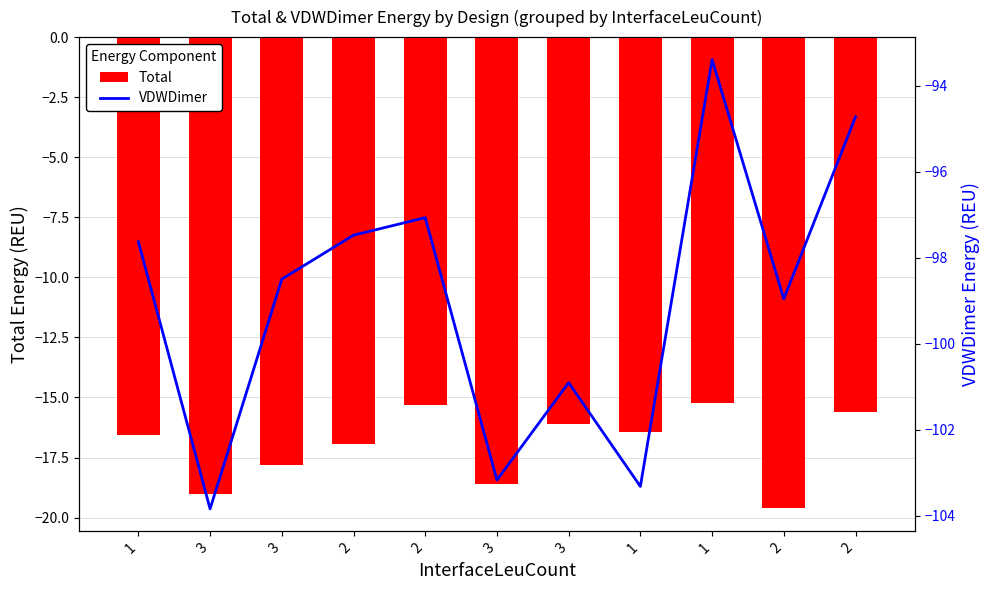

What is the value of the Total bar at the 8th from the left?

-16.6